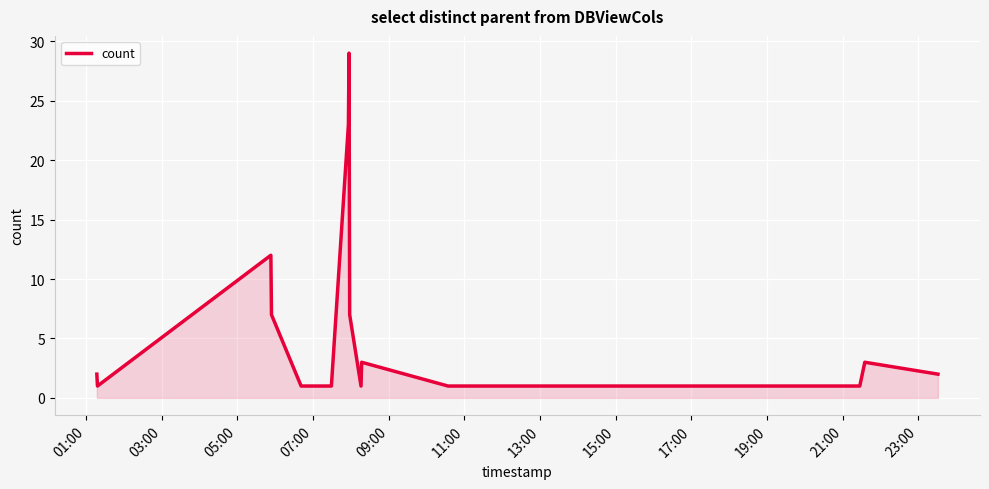

What is the difference between the maximum and minimum values?

28